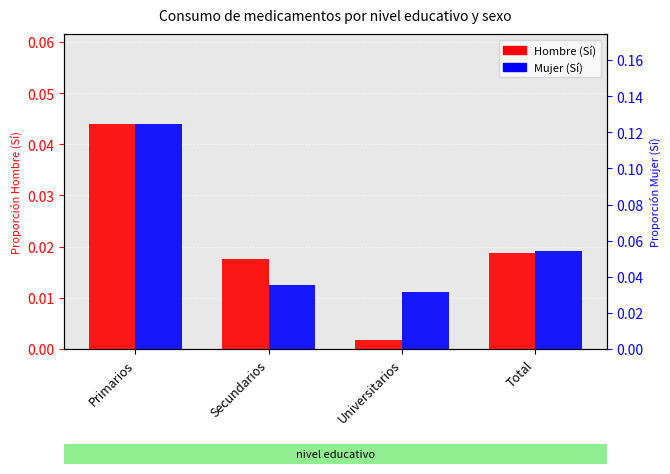

Where is Hombre (Sí) nearest to the value 0?

Universitarios